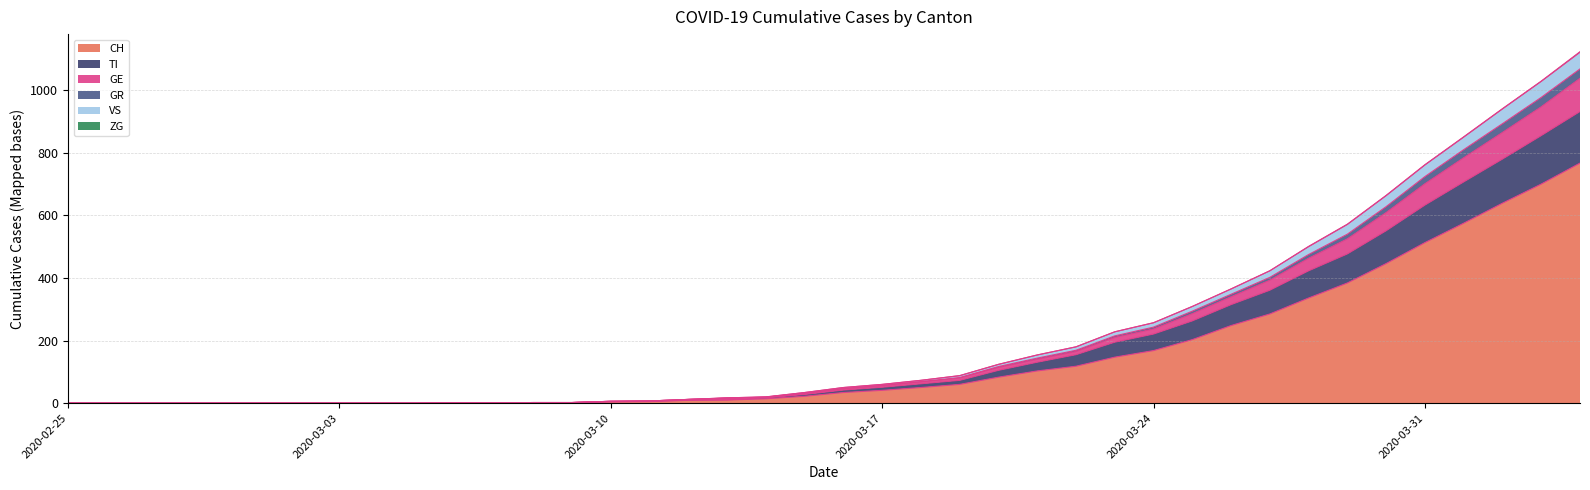

What is the highest value of the CH series?

767